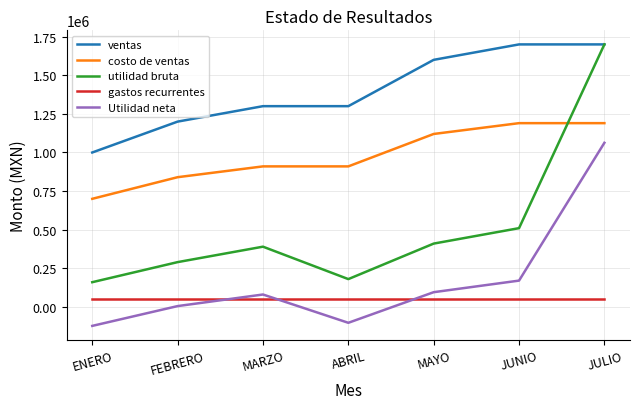

True or false: ventas and gastos recurrentes cross at least once.

False